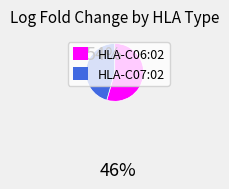

How many segments does this pie chart have?

2